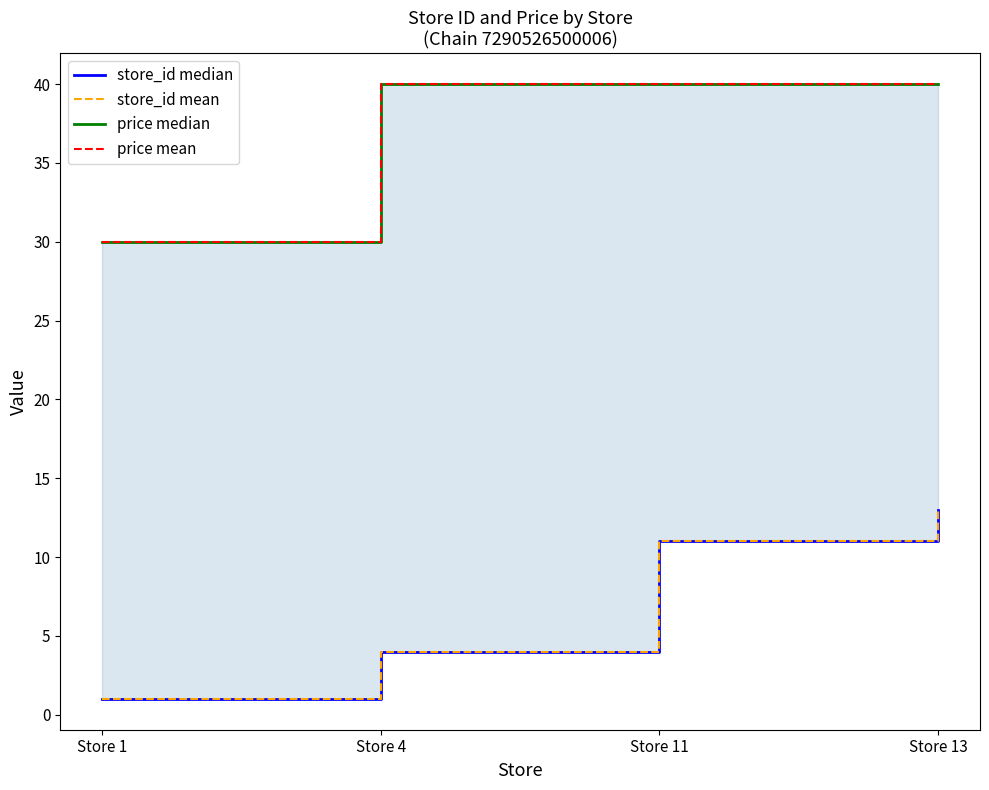

True or false: store_id median and store_id mean intersect in this chart.

False